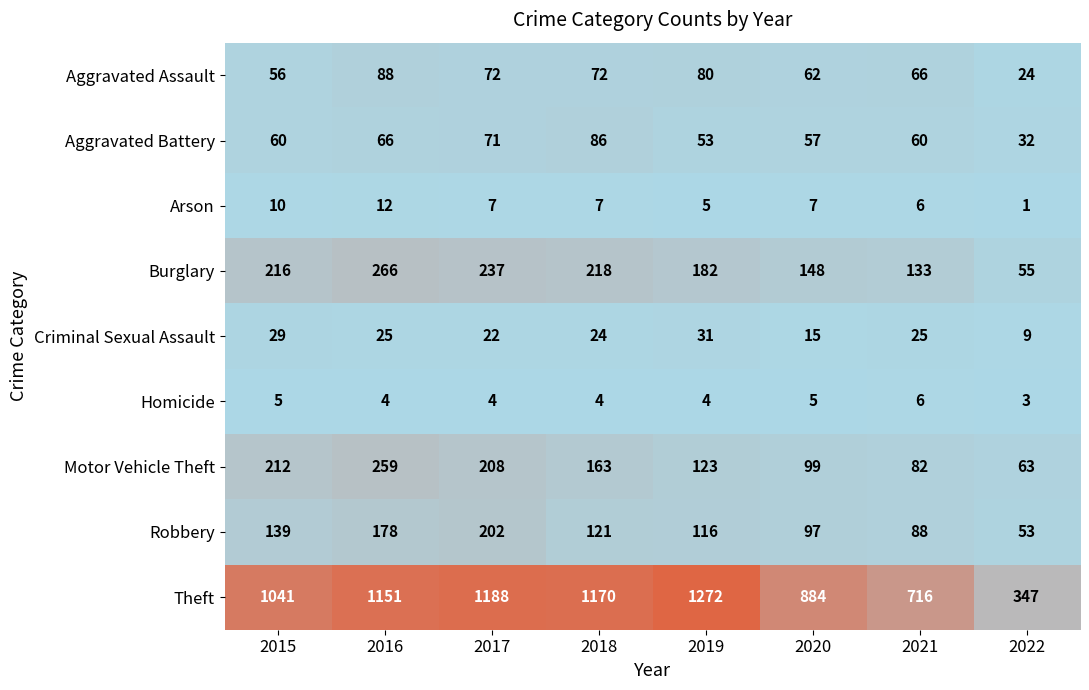

At 2018, list the series in order from smallest to largest.

Homicide, Arson, Criminal Sexual Assault, Aggravated Assault, Aggravated Battery, Robbery, Motor Vehicle Theft, Burglary, Theft